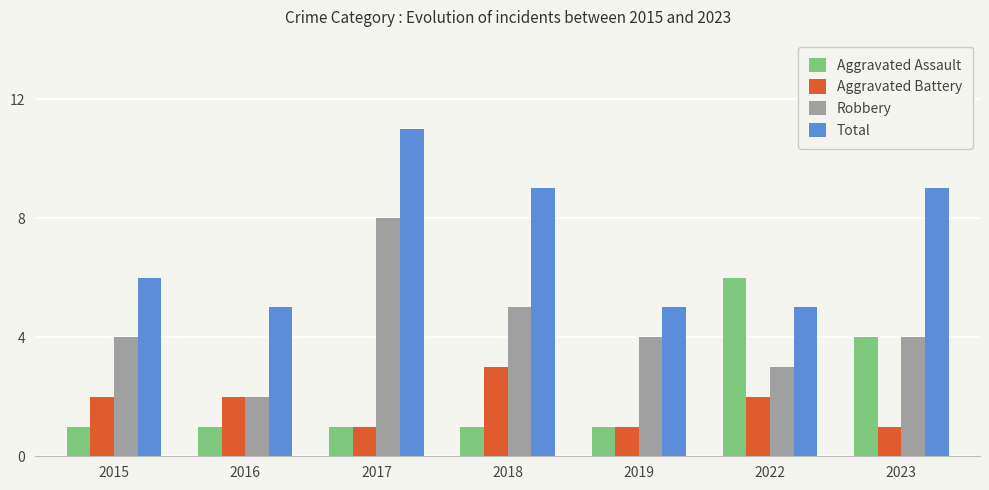

How many Total values are between 5 and 9?

6